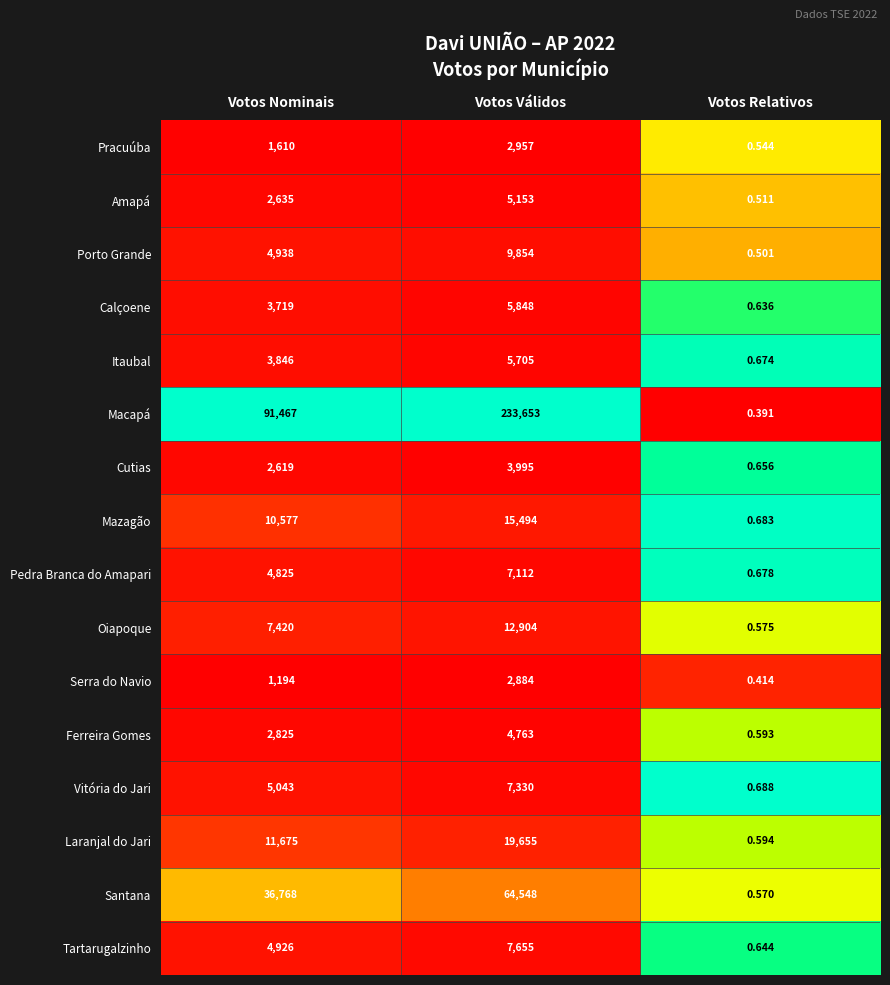

What is the total value across all series at Votos Válidos?

409510.0